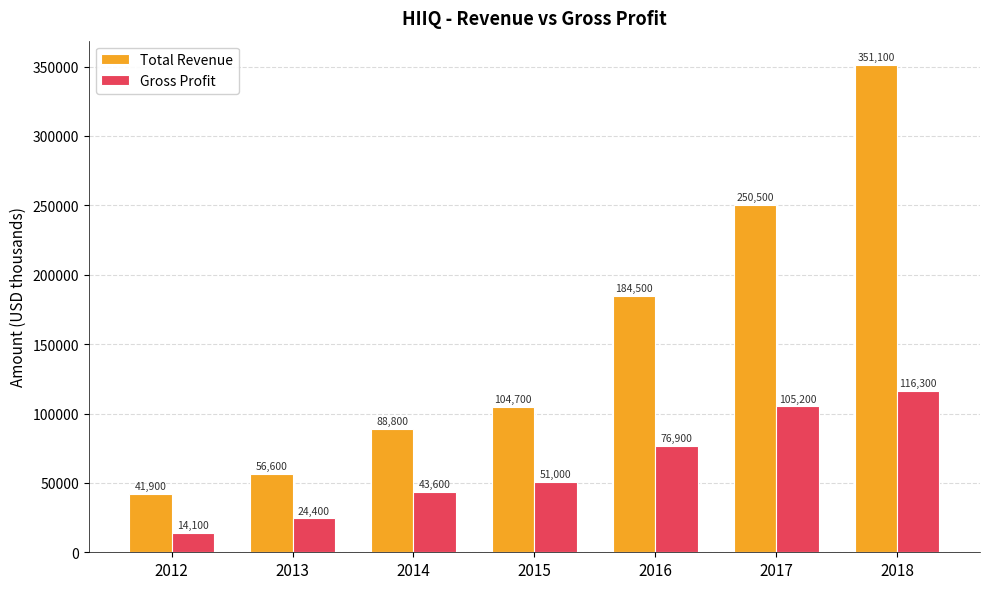

What is the difference between the highest and lowest values at 2012?

27800